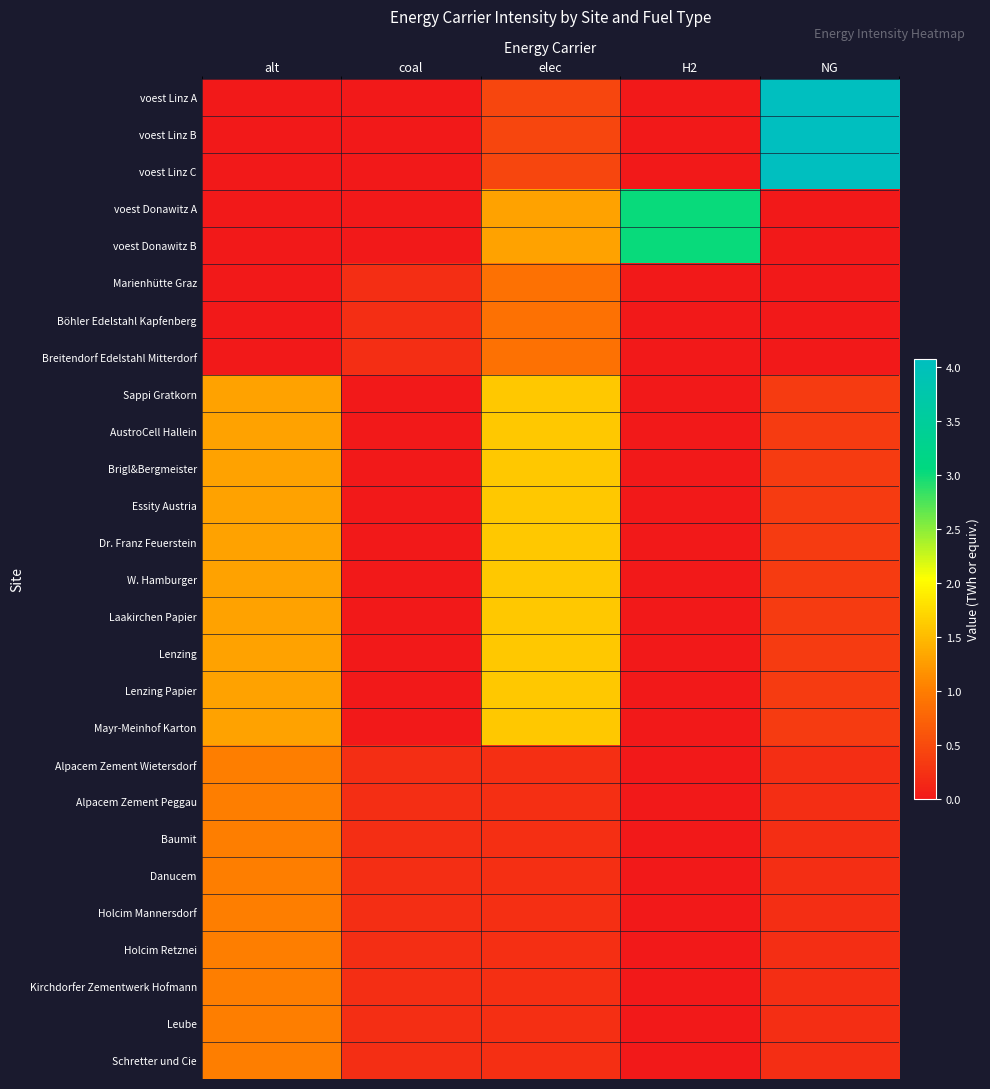

What is the total value across all series at NG?

17.6